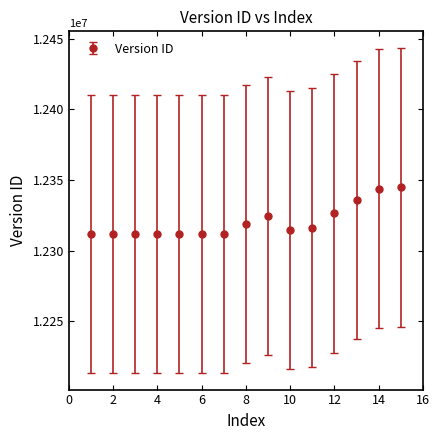

True or false: the data has more than 1 interior local peaks.

True